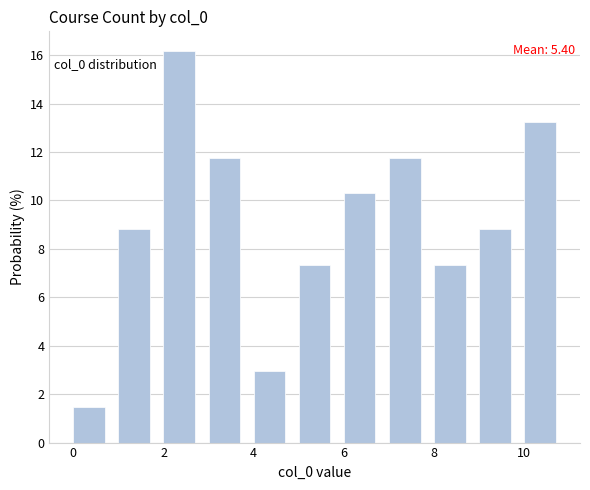

Which range on the x-axis has the tallest bar?

2 to 3